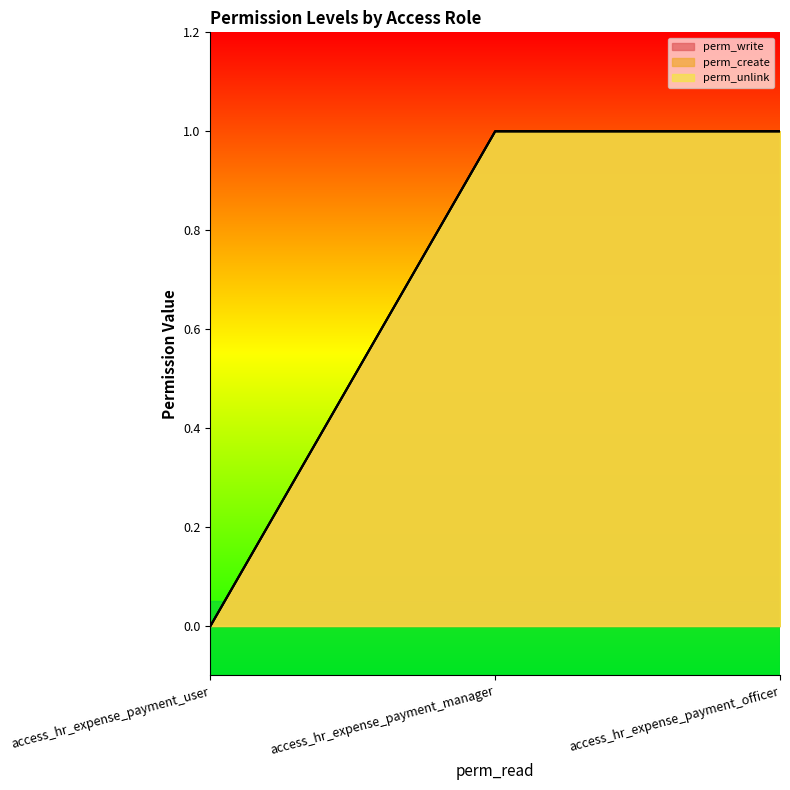

Reading left to right, what are all the values shown in this chart?

perm_write: access_hr_expense_payment_user=0	access_hr_expense_payment_manager=1	access_hr_expense_payment_officer=1
perm_create: access_hr_expense_payment_user=0	access_hr_expense_payment_manager=1	access_hr_expense_payment_officer=1
perm_unlink: access_hr_expense_payment_user=0	access_hr_expense_payment_manager=1	access_hr_expense_payment_officer=1